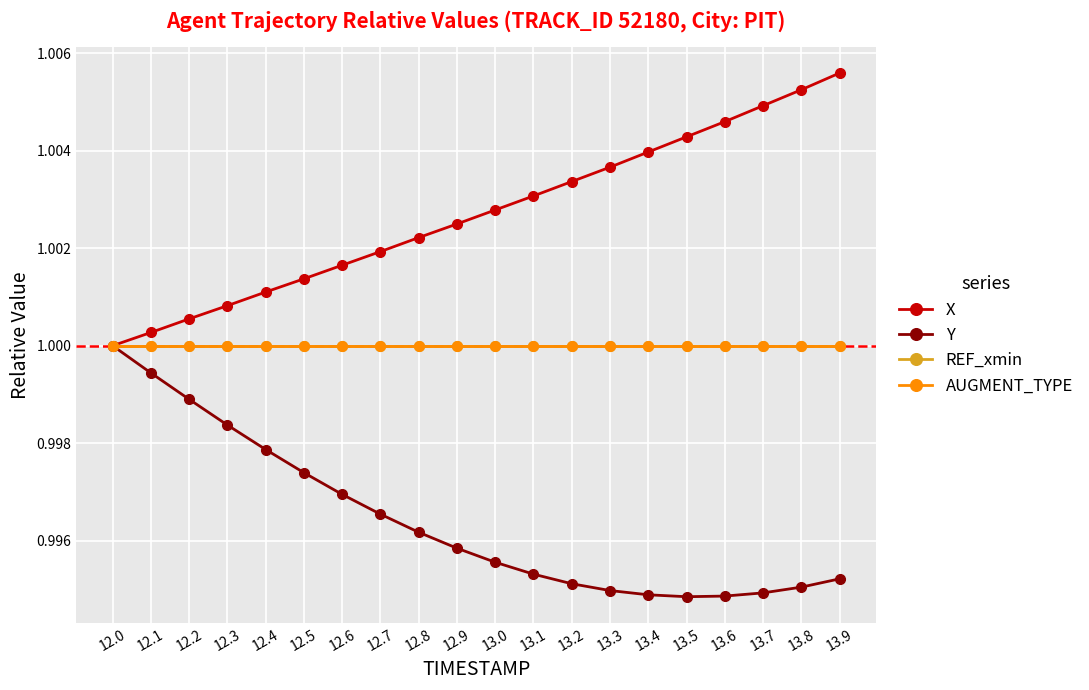

At which category does the chart reach its minimum across all series?

13.5